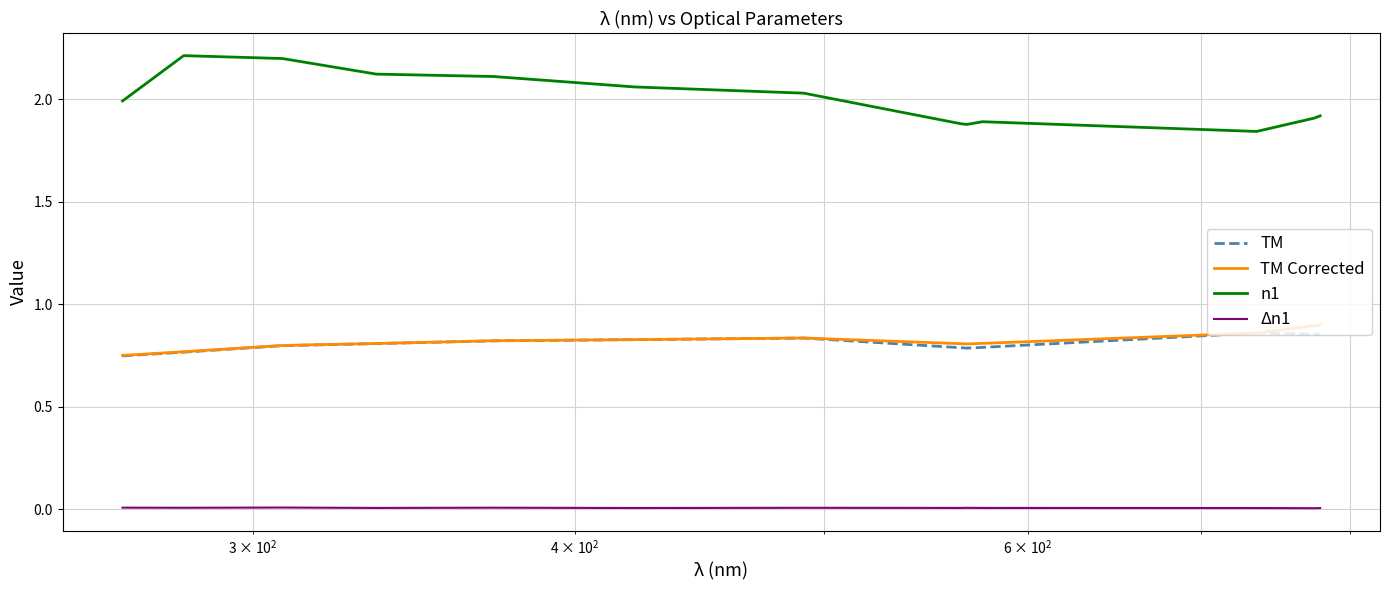

Which series has the widest spread of values?

n1